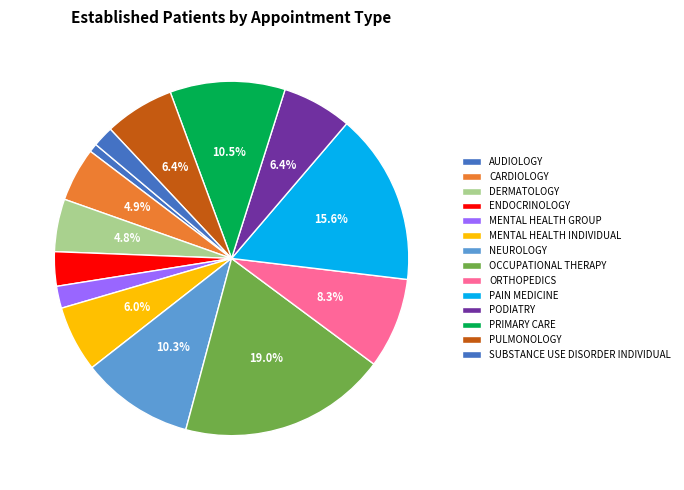

Which slice is the smallest?

AUDIOLOGY